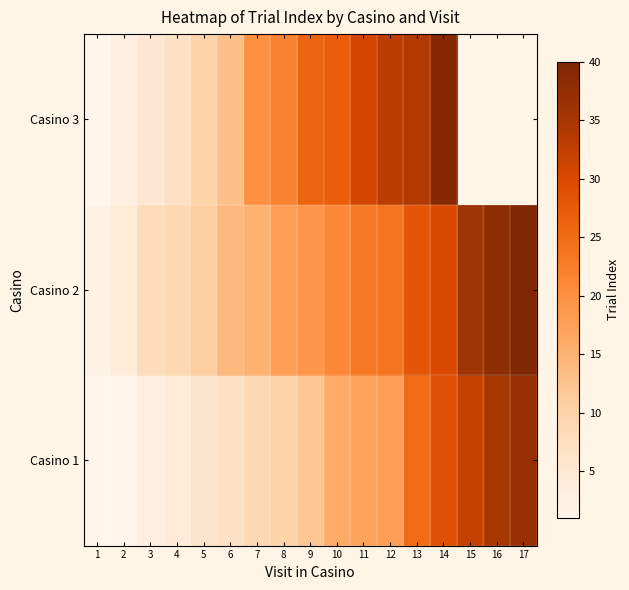

Where is Casino 3 nearest to the value 20?

7